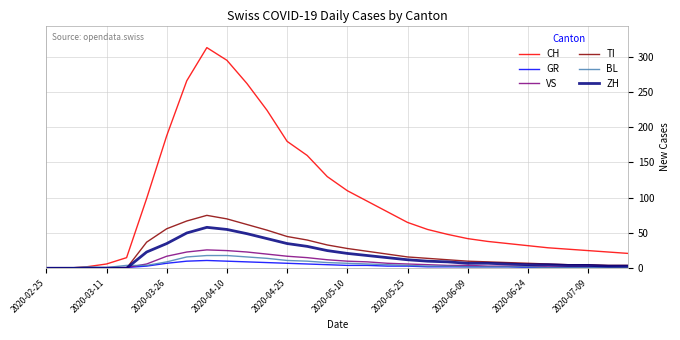

What is the greatest value displayed?

313